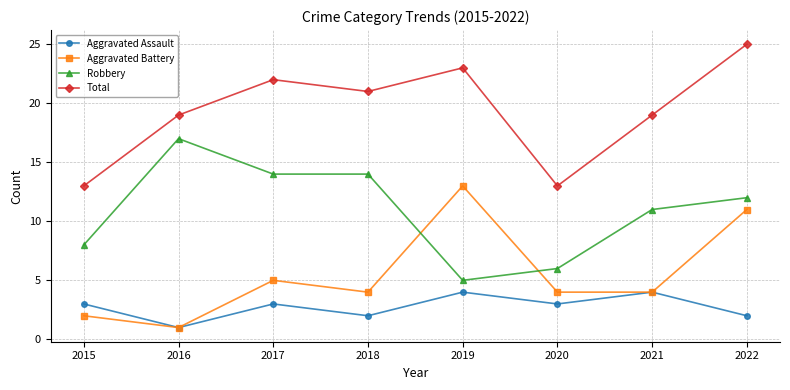

What is the approximate value of Total at 2021?

19